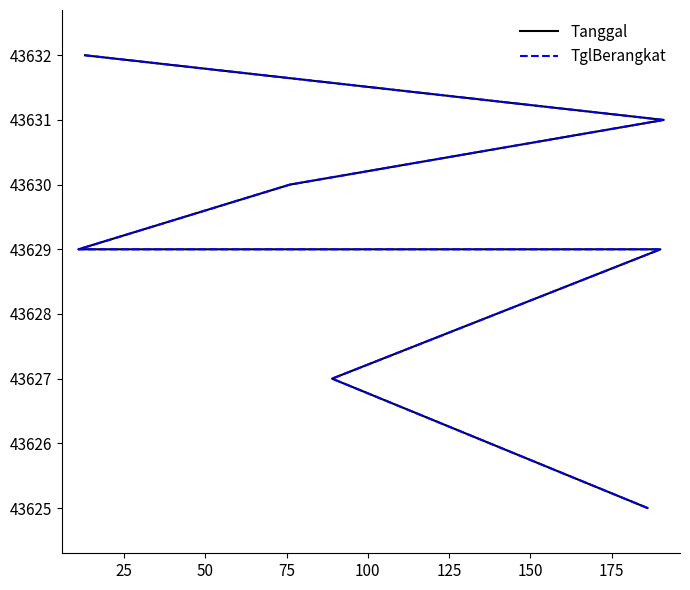

What is the value of the TglBerangkat point at the 5th from the left?

43630